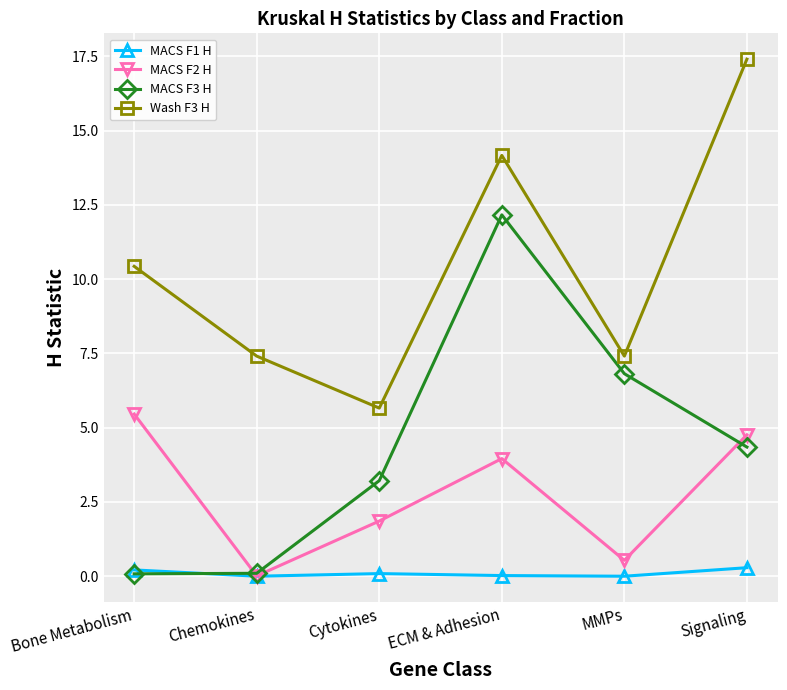

What is the average value of the MACS F3 H series?

4.5